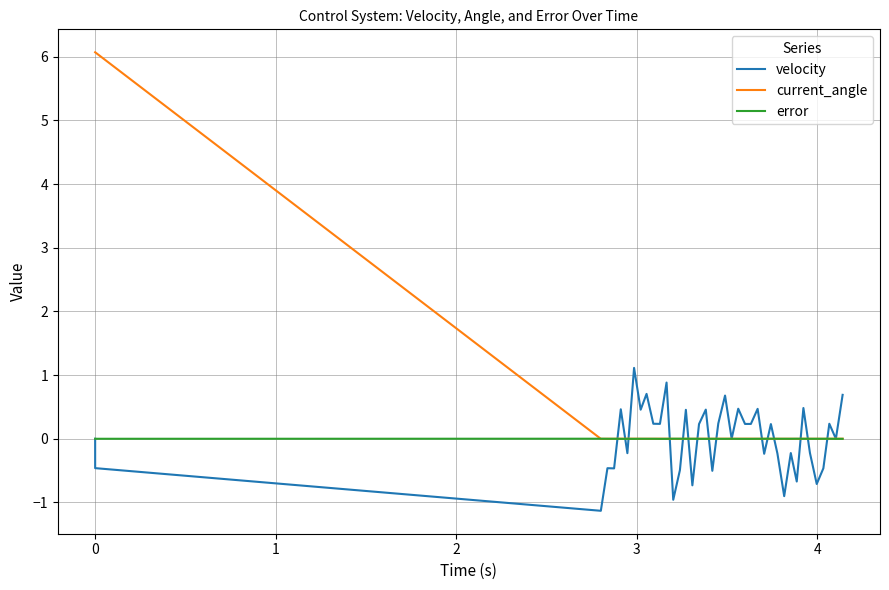

How many error values are between 0 and 1?

26